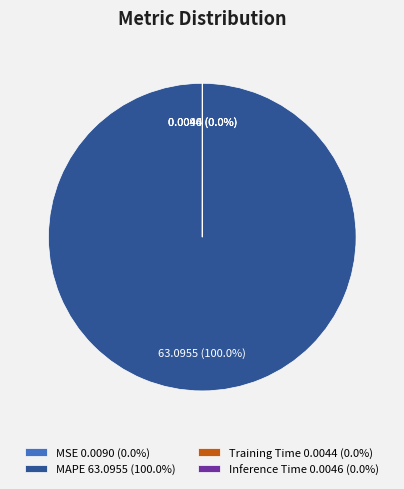

Is there a majority slice in this chart?

Yes